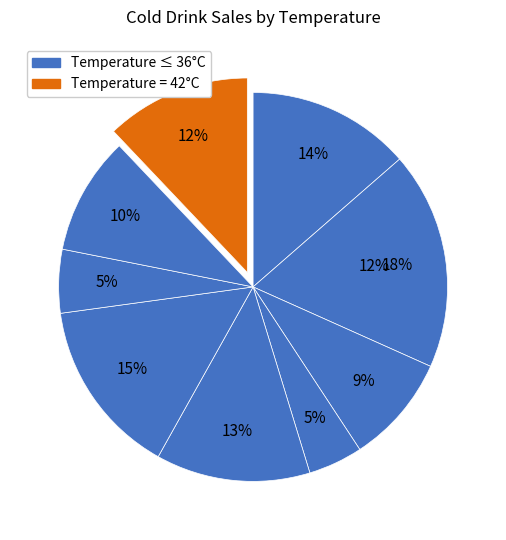

Approximately how many times larger is the value at 21 compared to 42?

1.1